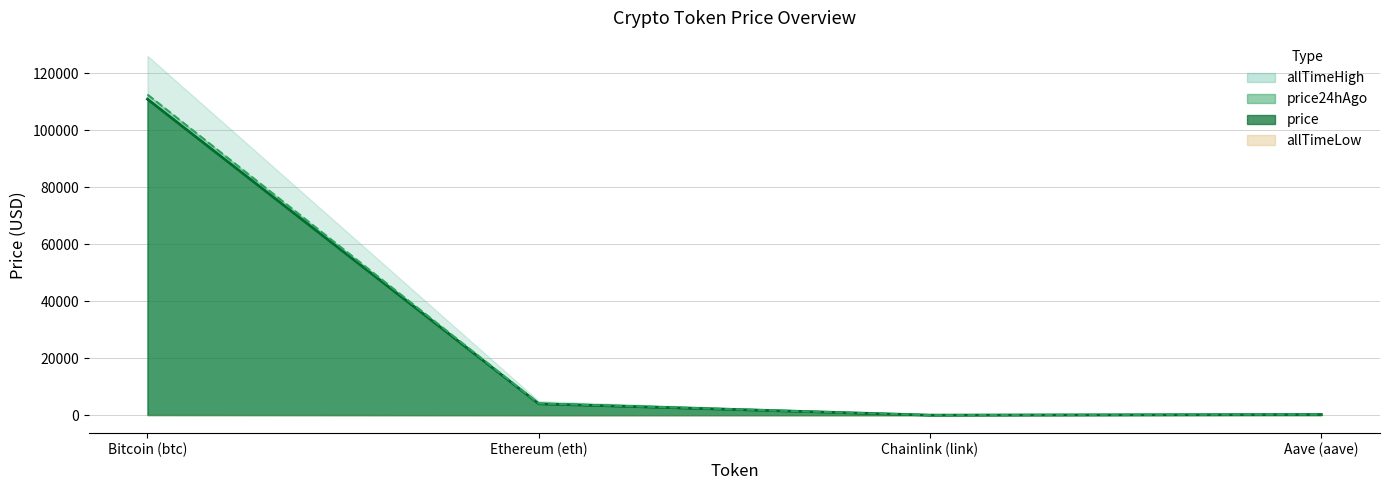

What is the average value of the price24hAgo series?

29226.5